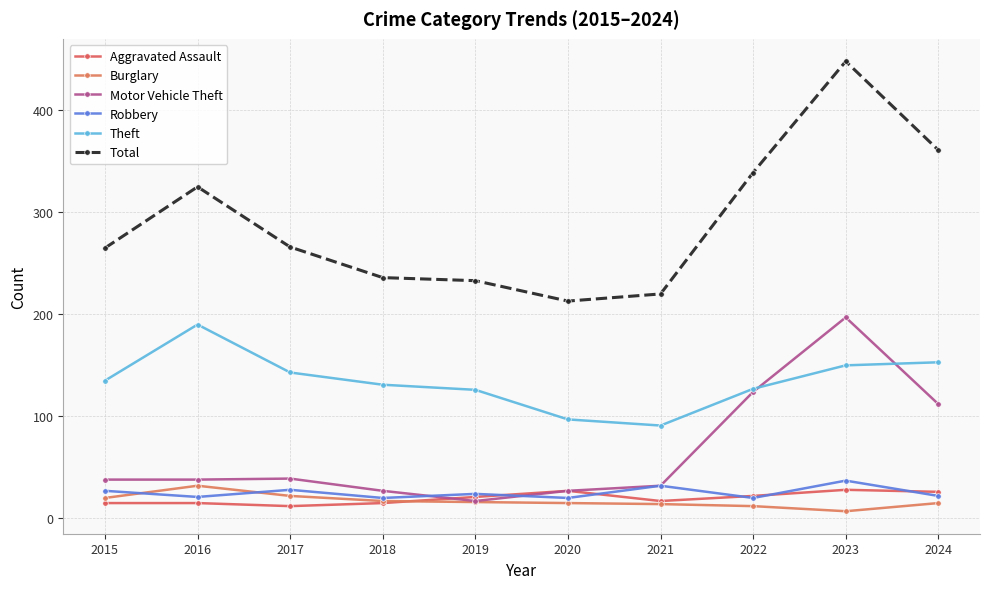

In Burglary, how many points are higher than both neighbors (excluding endpoints)?

1